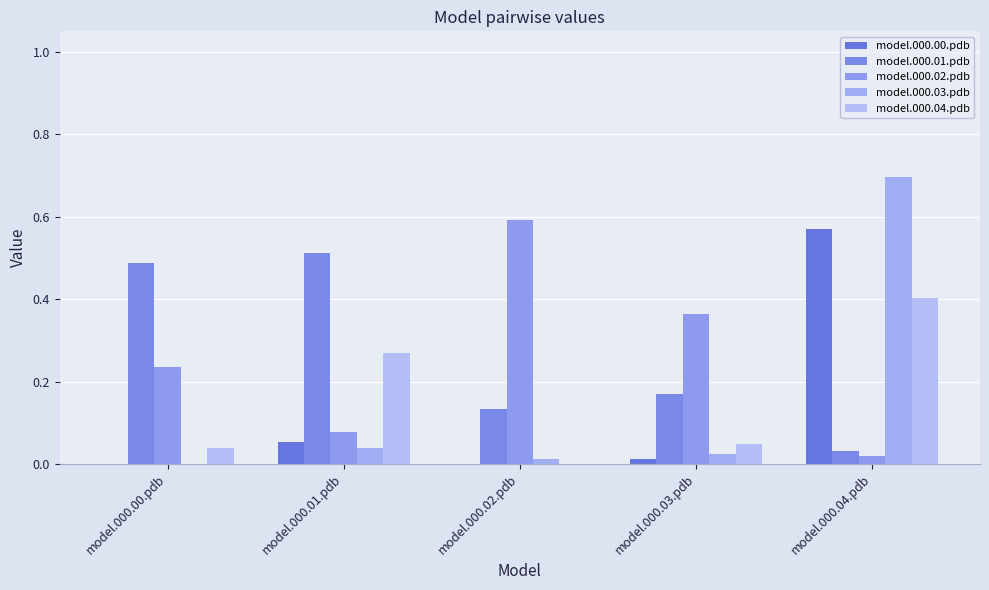

How many data points does each series have?

5